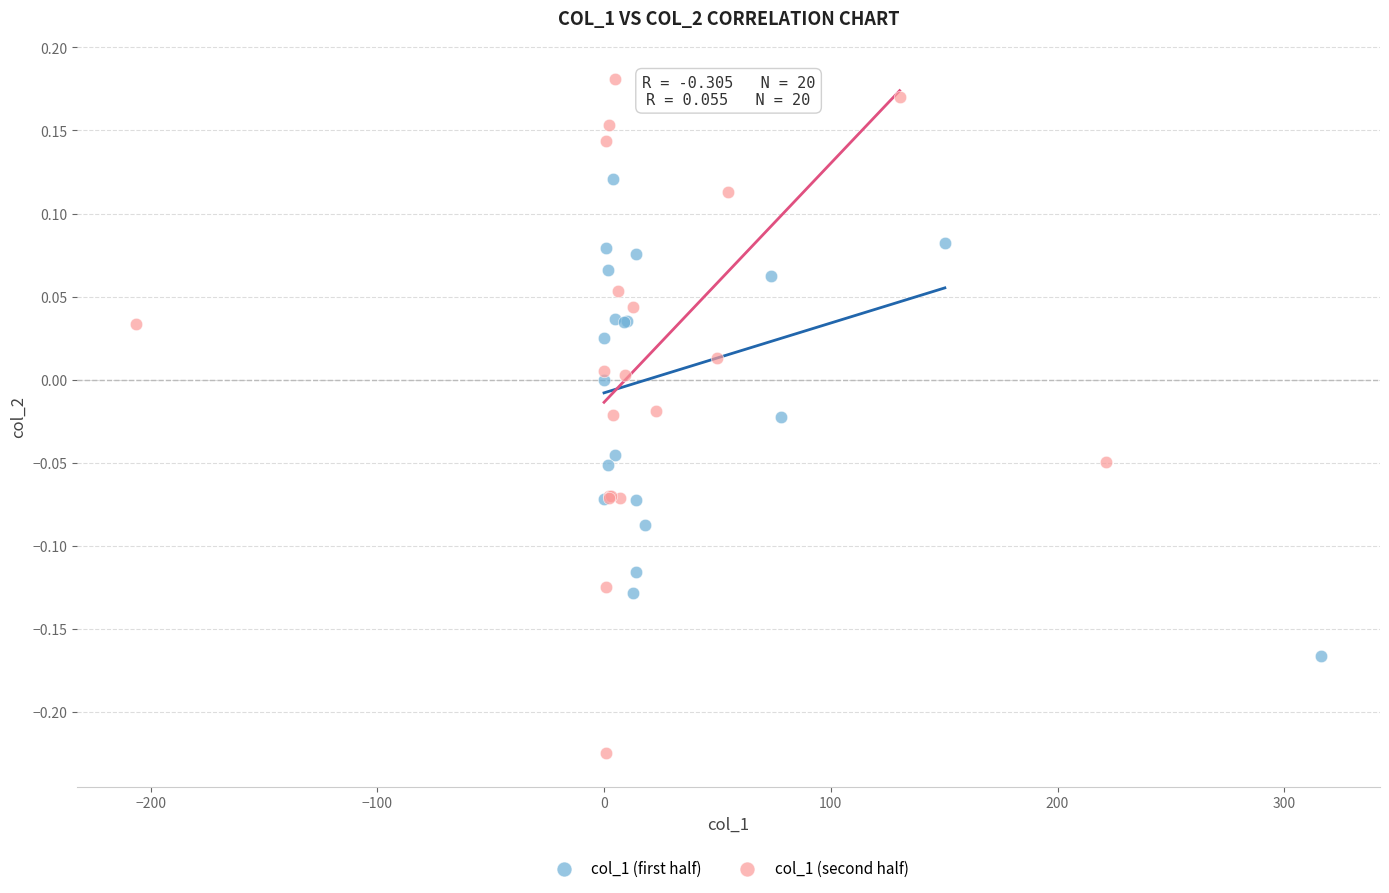

Which series reaches the minimum Y coordinate?

col_1 (second half)